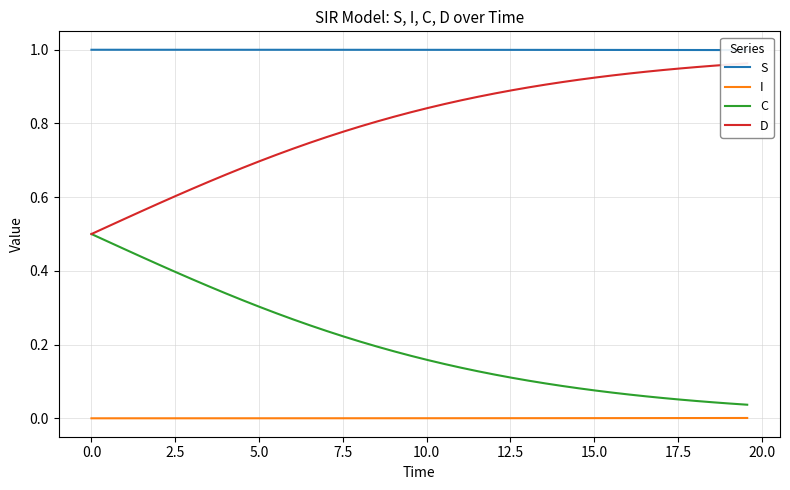

True or false: C and I cross at least once.

False